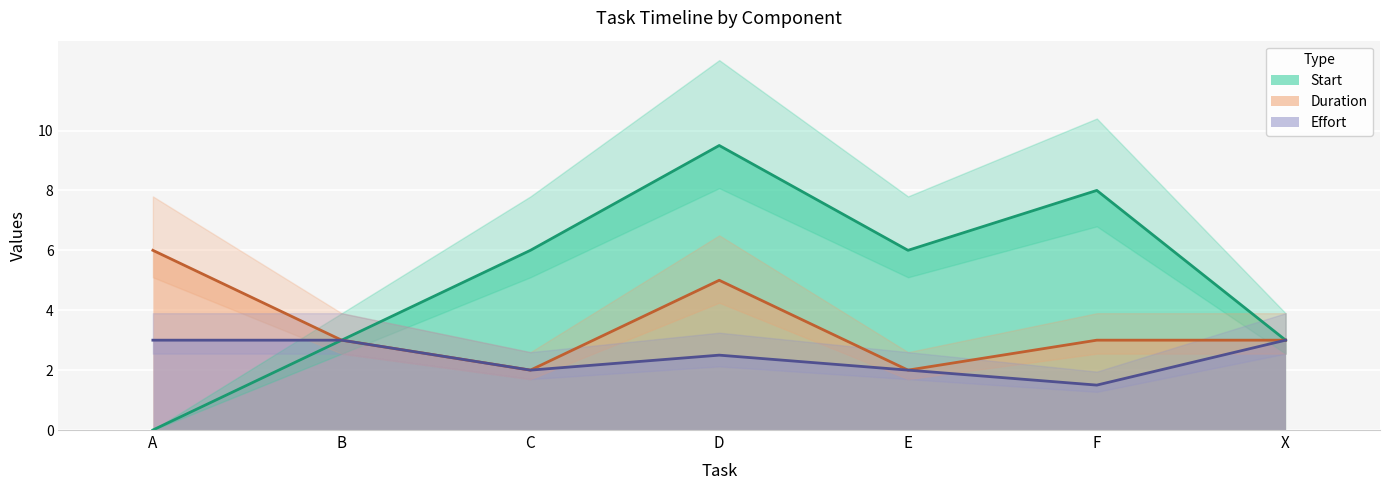

Which label corresponds to the smallest value in the chart?

A